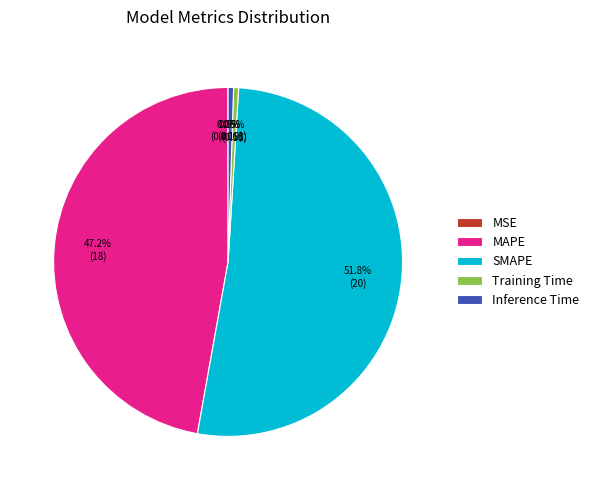

Between Inference Time and MAPE, which is larger?

MAPE